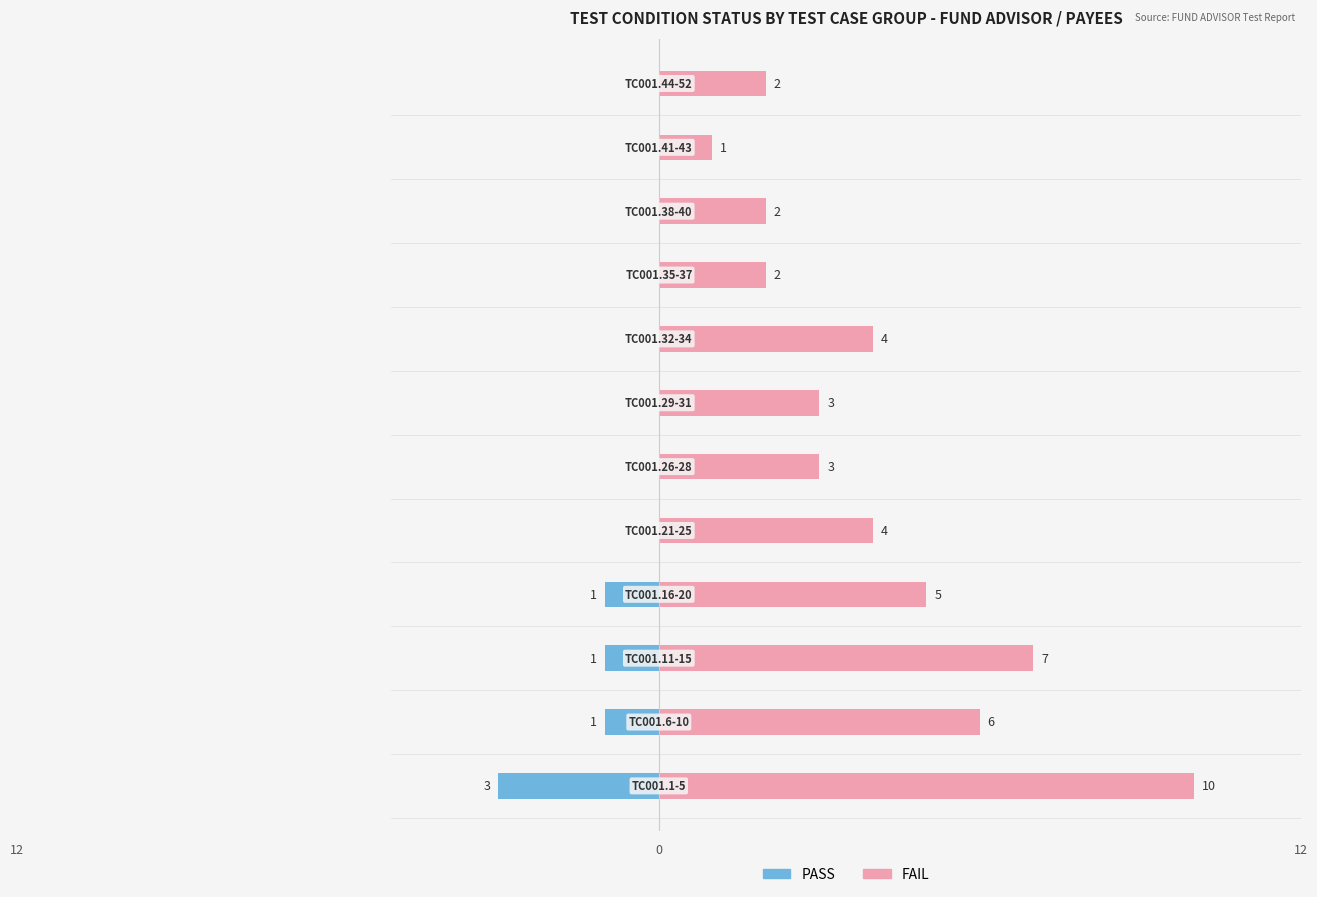

What is the value of the FAIL bar at the 1st from the left?

10